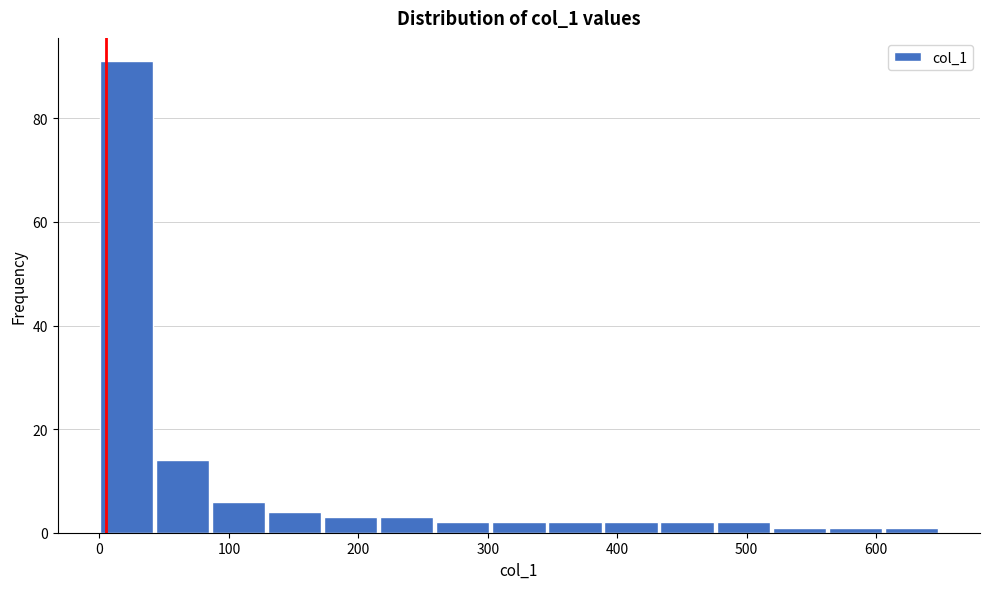

Which range on the x-axis has the tallest bar?

0 to 40